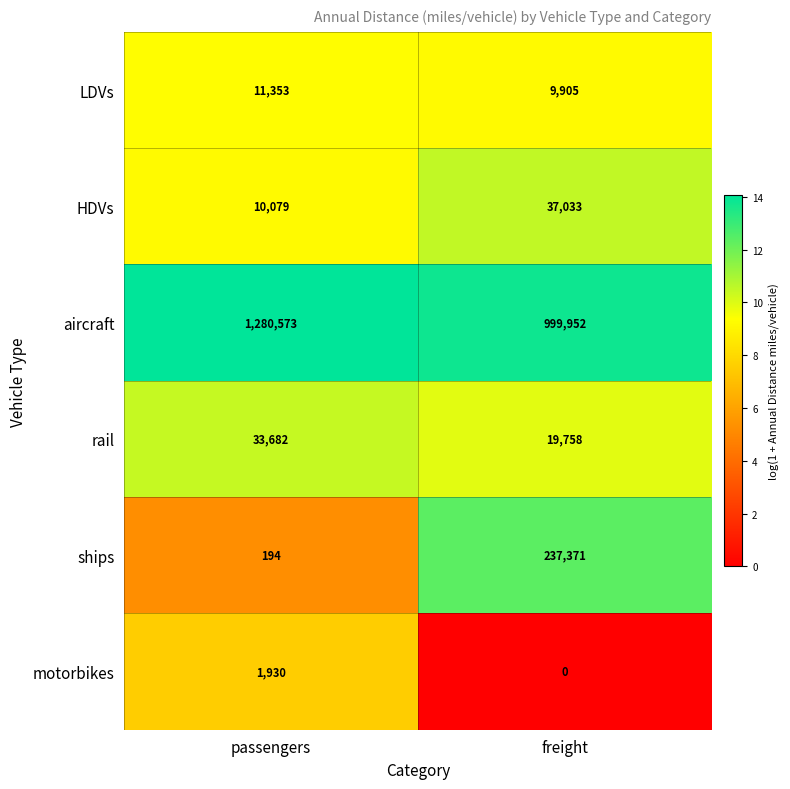

Reading left to right, transcribe all the data shown in this chart.

LDVs: 11353	9905
HDVs: 10079	37033
aircraft: 1280573	999952
rail: 33682	19758
ships: 194	237371
motorbikes: 1930	0